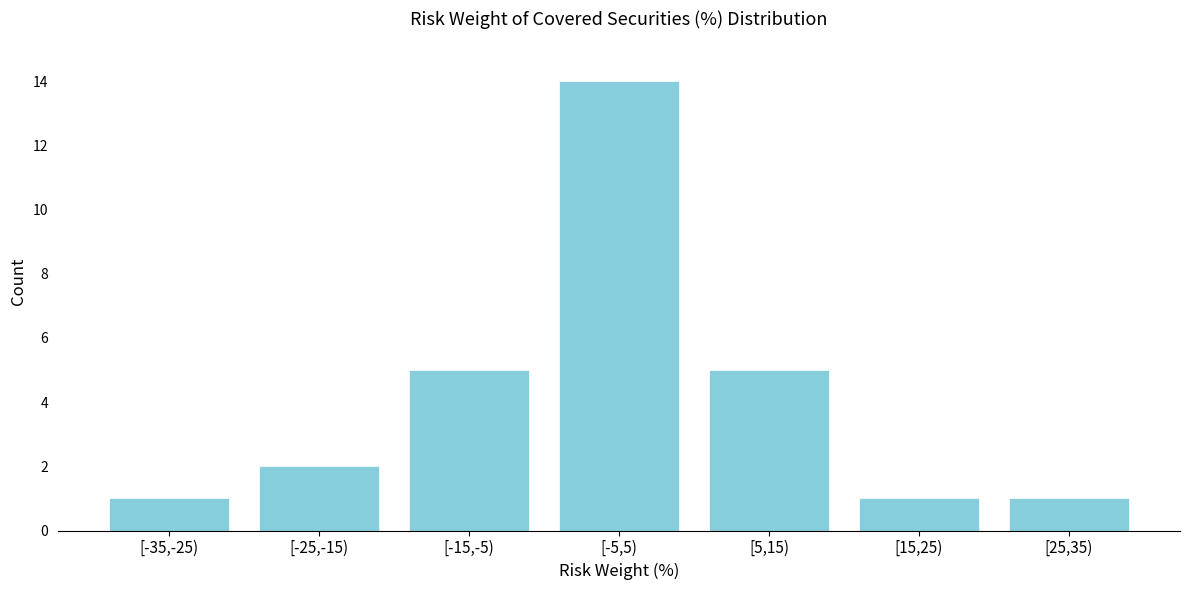

Reading left to right, extract all data points from this chart.

[-35,-25)=1	[-25,-15)=2	[-15,-5)=5	[-5,5)=14	[5,15)=5	[15,25)=1	[25,35)=1